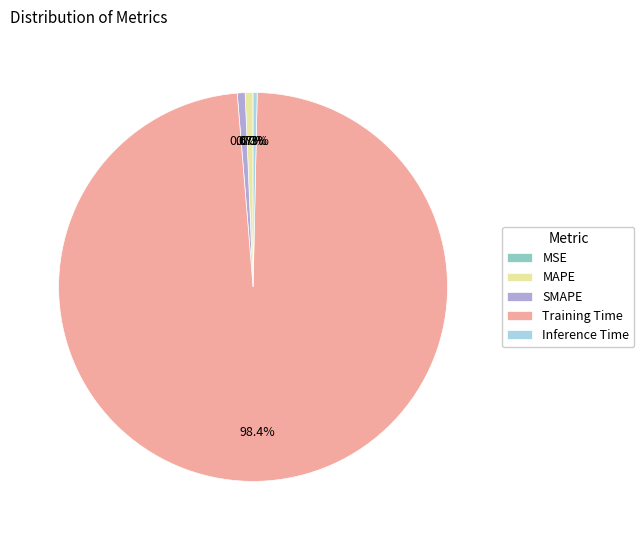

To the nearest percent, what is the combined percentage of SMAPE and MAPE?

1%